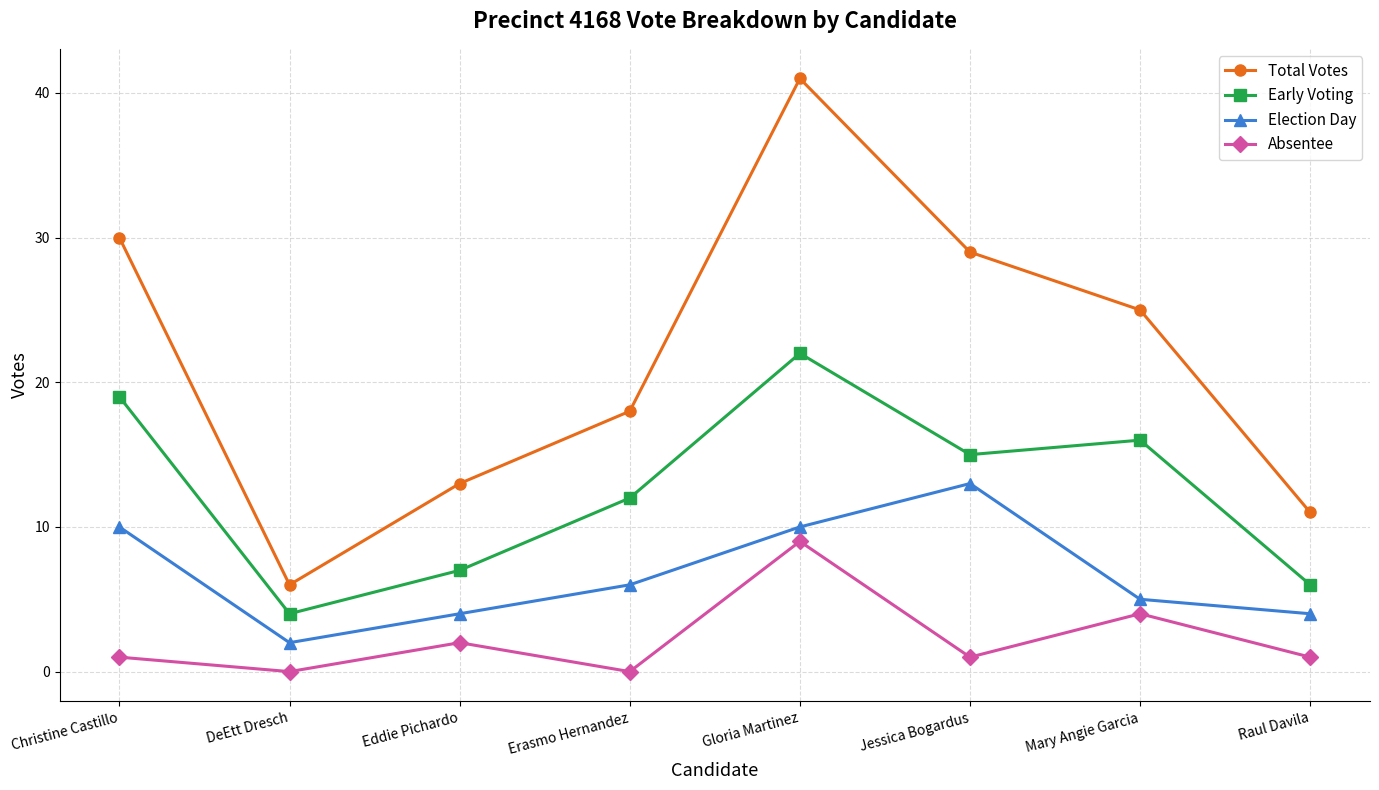

Is this an area chart (filled region under the line)?

No